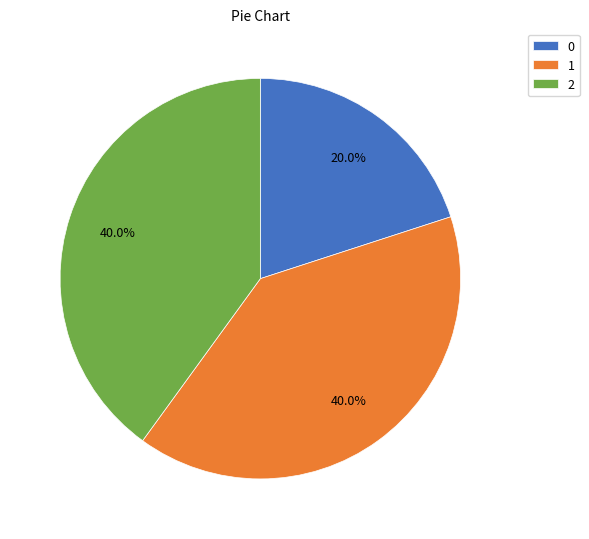

Is it true that 1 is 40% of the pie?

True